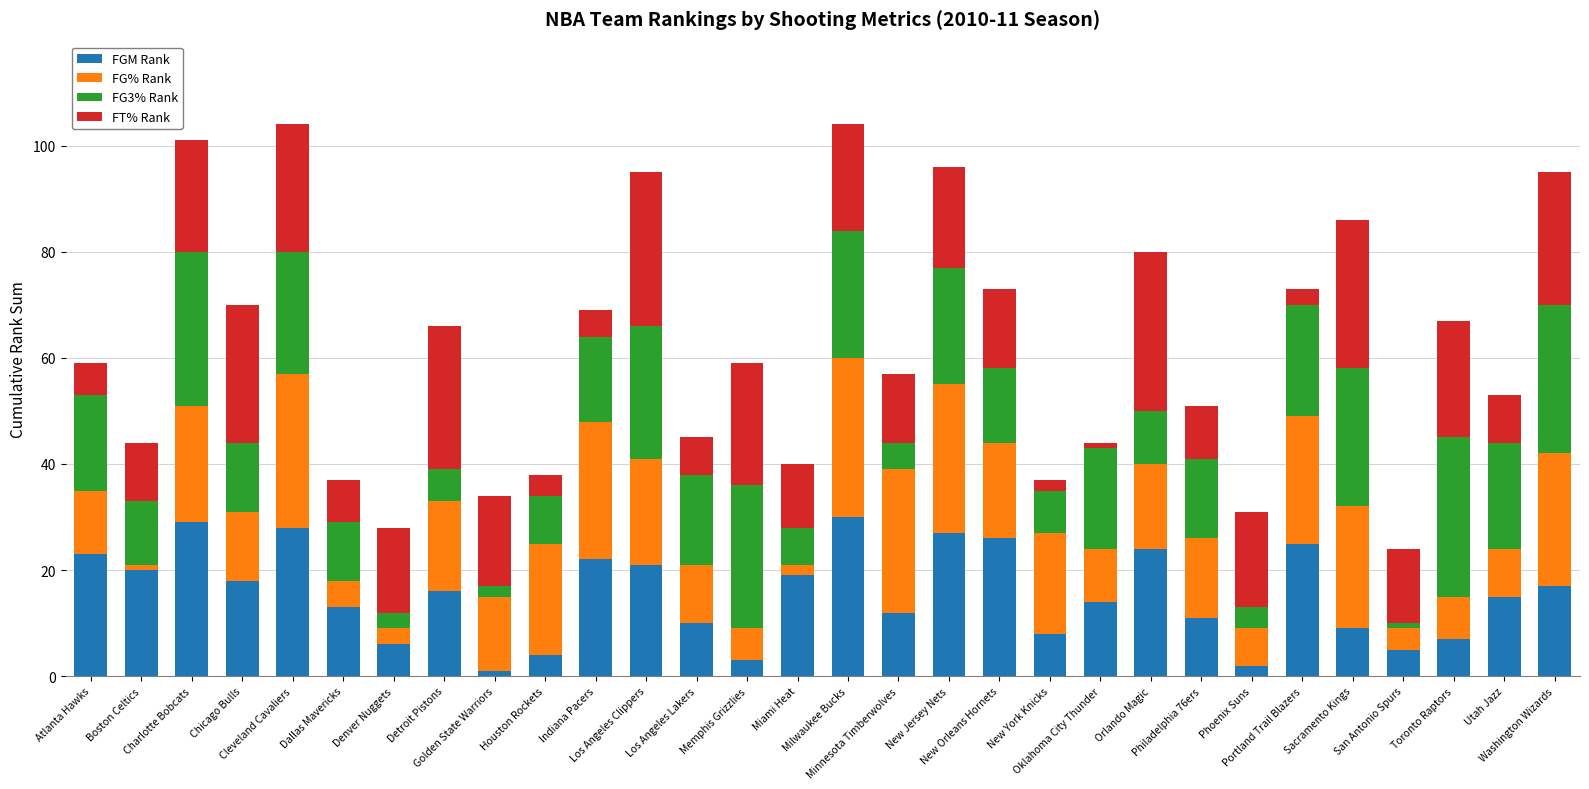

What is the sum of all FGM Rank values?

465